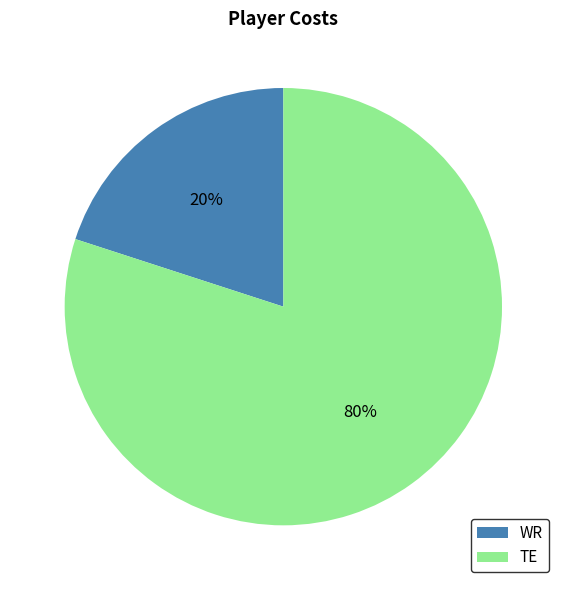

The WR slice represents 27% of the pie. True or false?

False